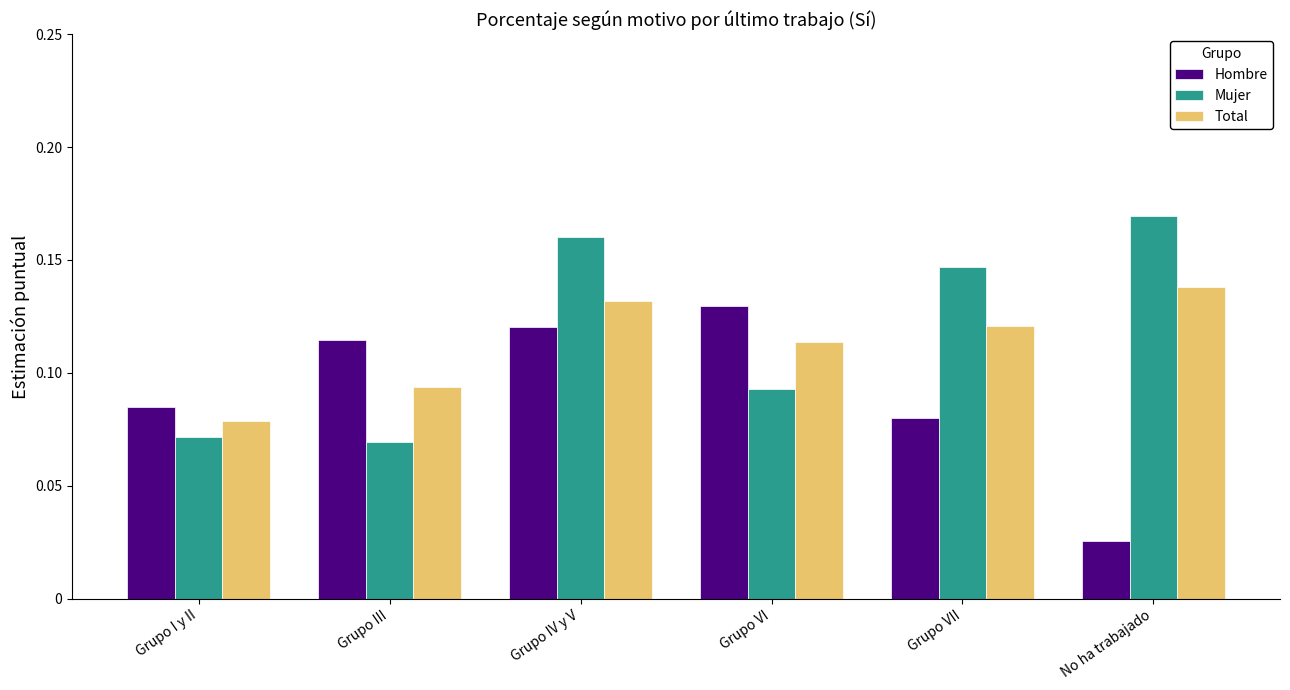

What position from the right is Grupo IV y V?

4